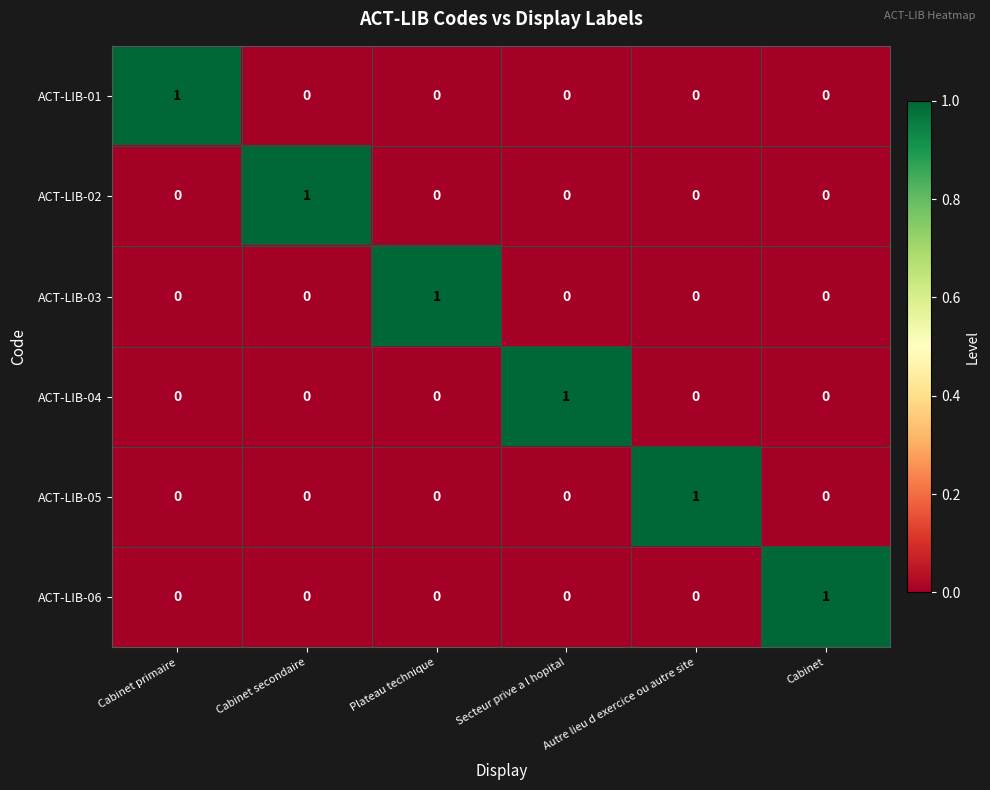

Count the ACT-LIB-05 values in the range 0 to 1.

6